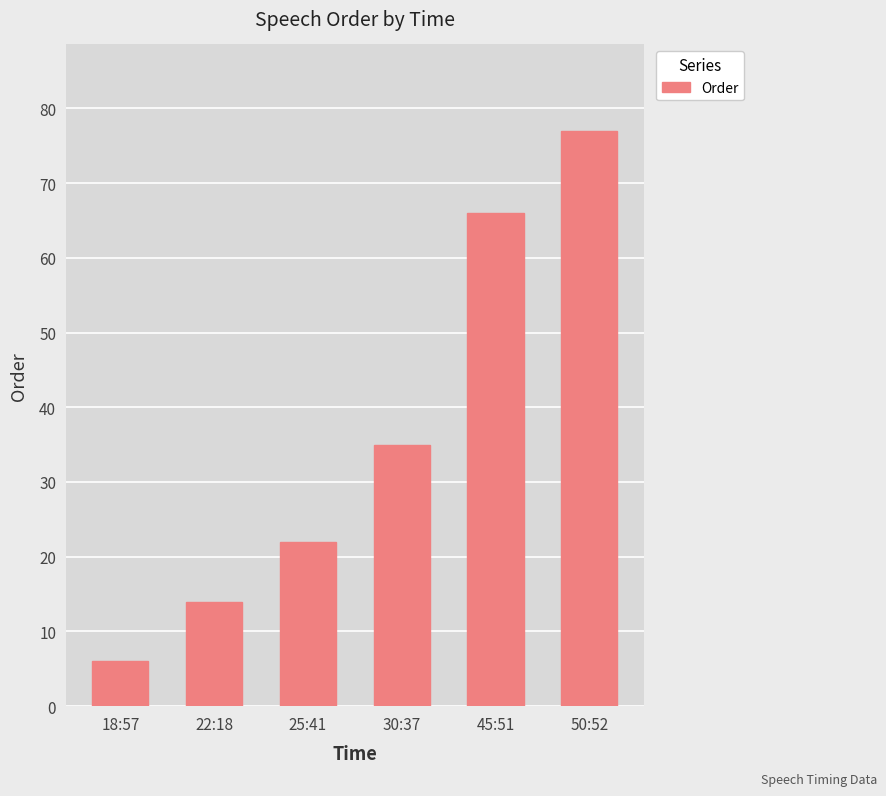

What position from the left is 22:18?

2